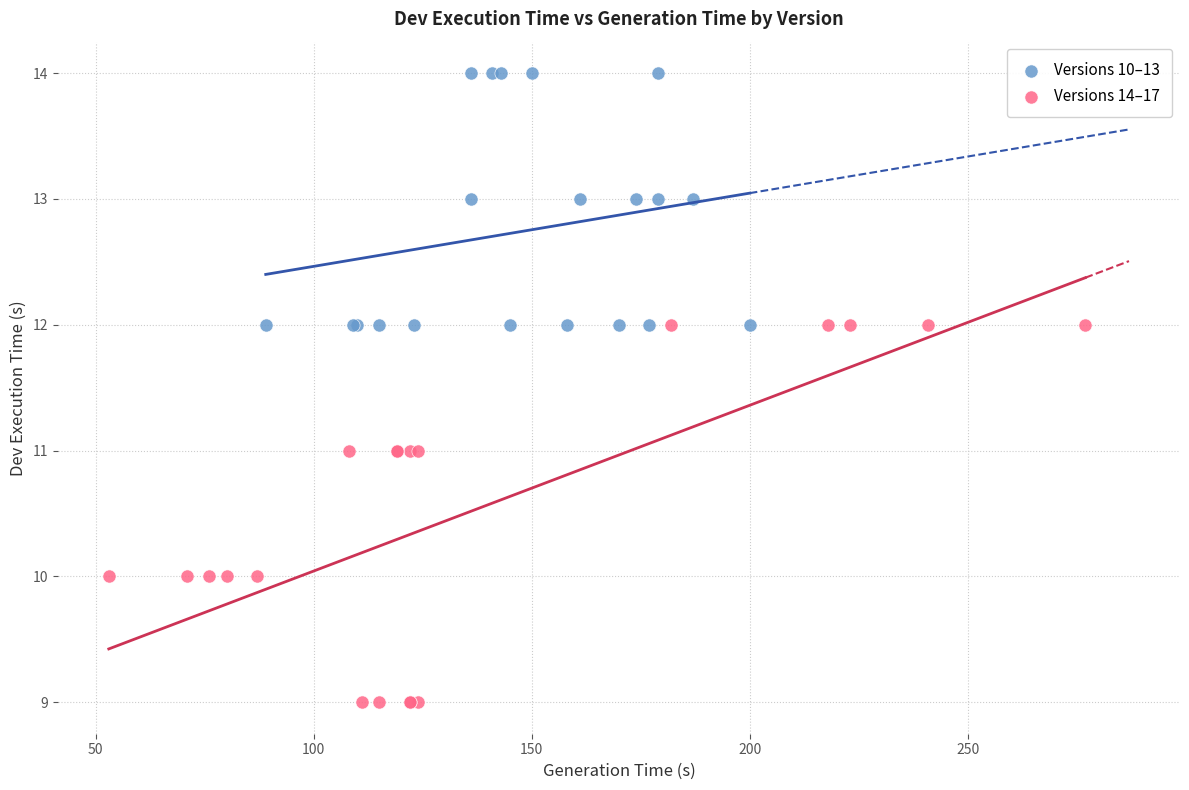

Which series has the largest Y range (max minus min)?

Versions 14–17